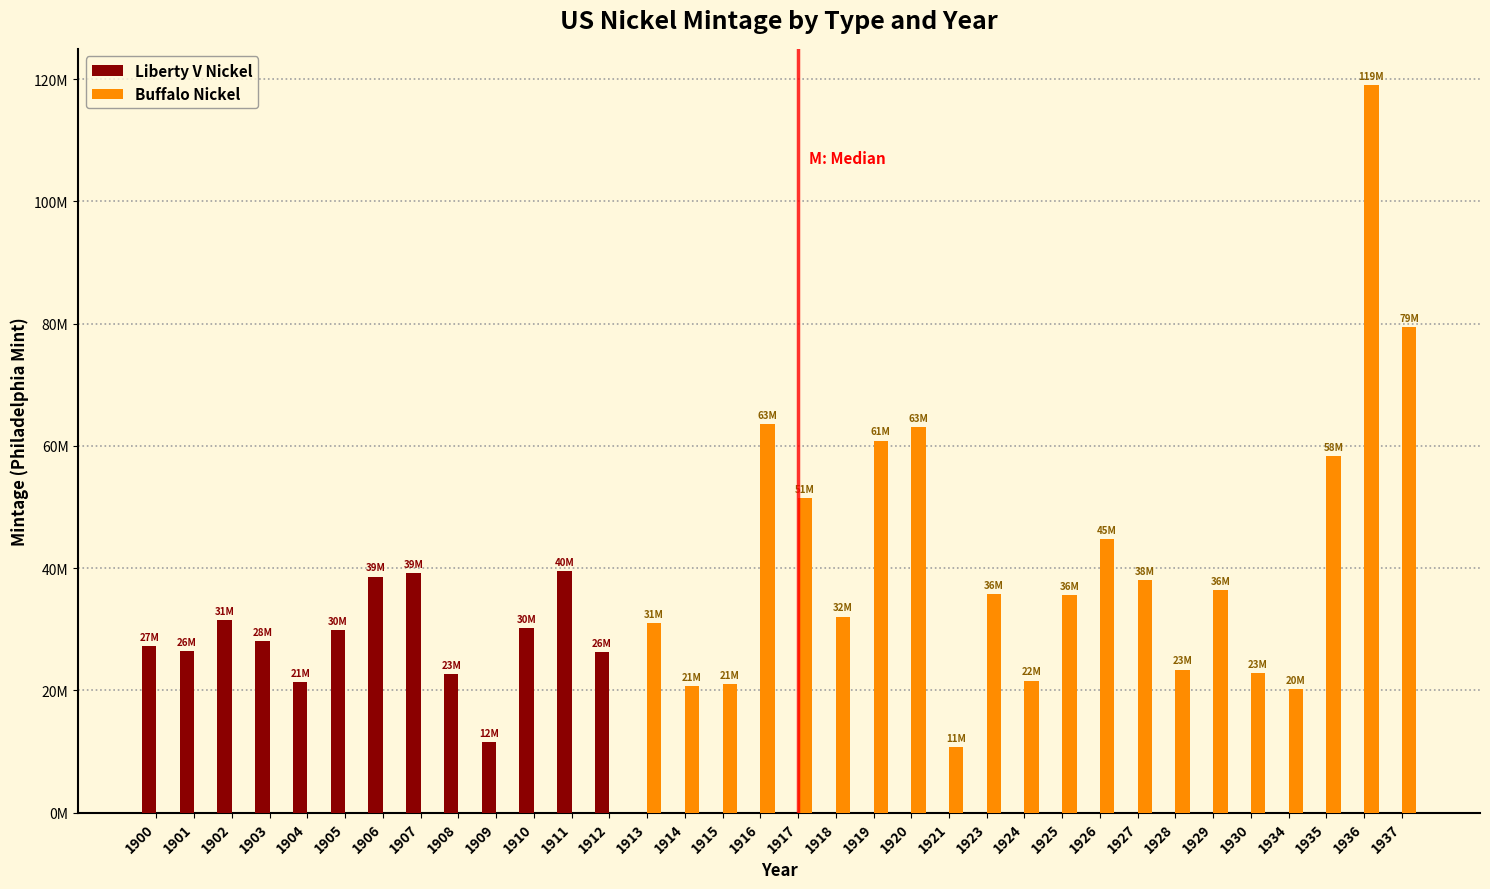

Is it true that Liberty V Nickel equals 27318677 at 1934?

False